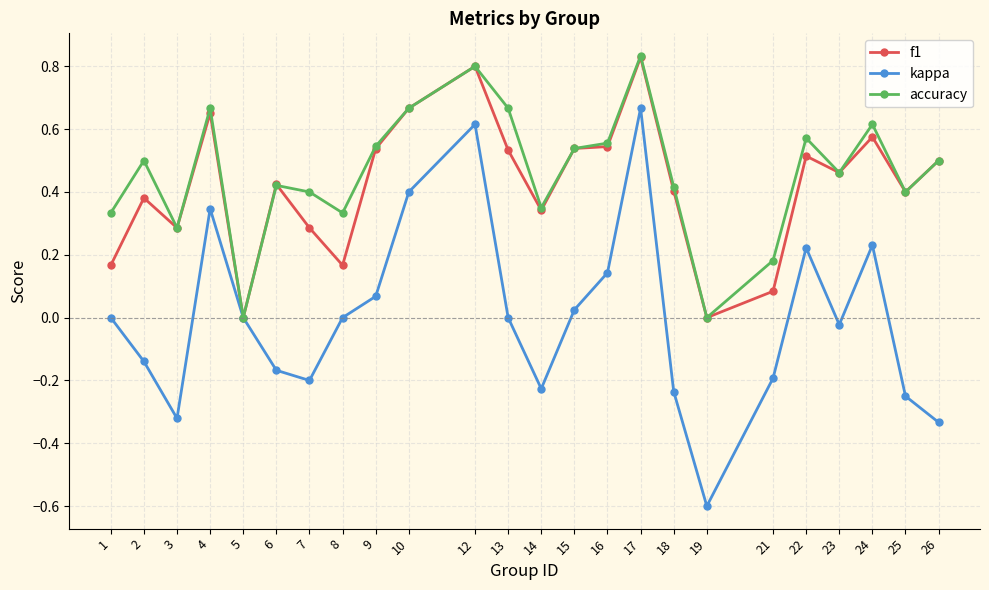

At which category does the chart reach its peak across all series?

17